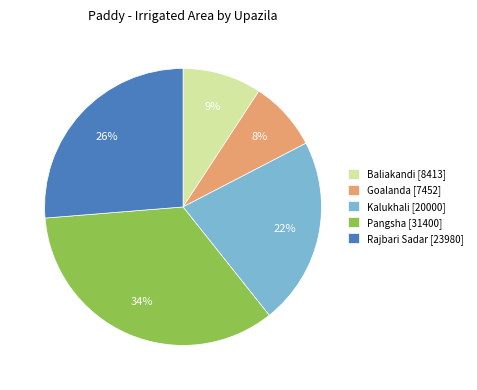

Do Rajbari Sadar [23980] and Pangsha [31400] together represent more than half of the pie?

Yes